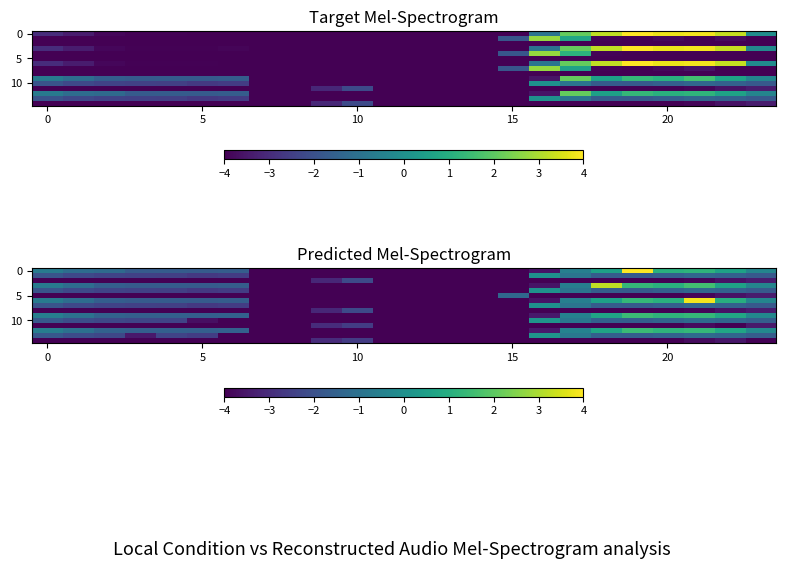

How many series are shown in this chart?

15